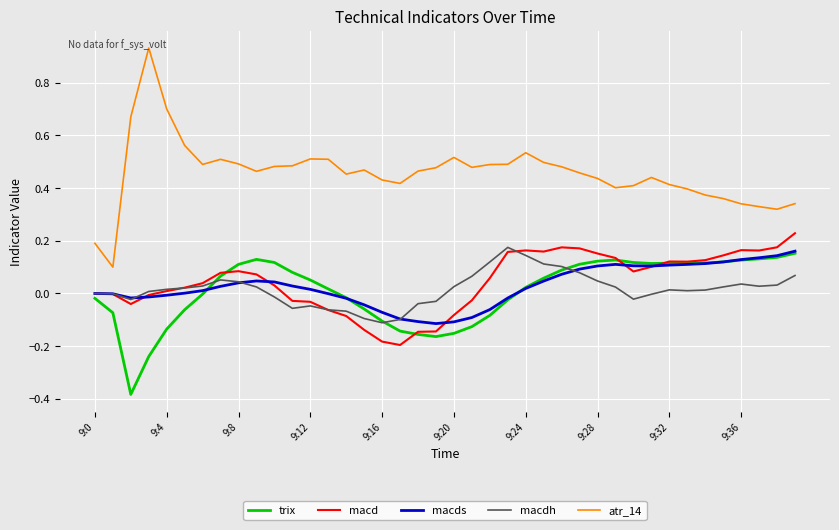

True or false: trix and atr_14 intersect in this chart.

False